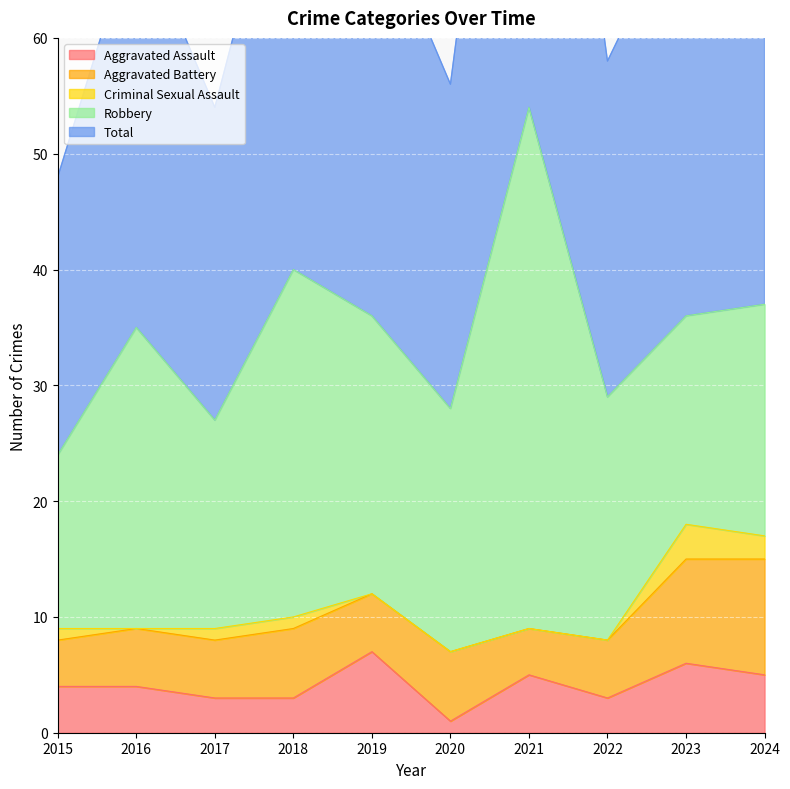

How many times do Aggravated Battery and Aggravated Assault cross each other?

4